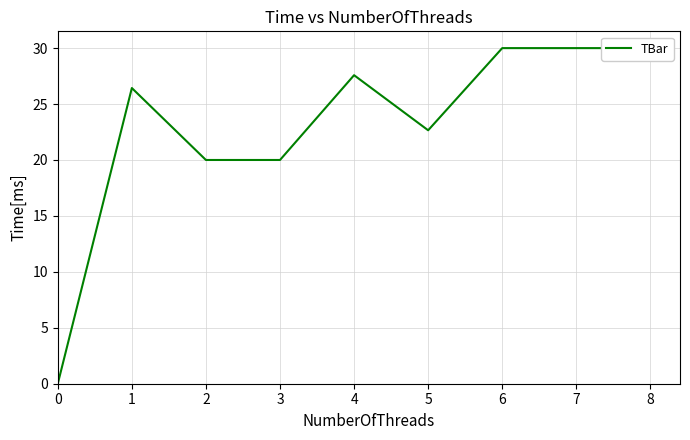

How many interior local valleys (lower than both neighbors) does the data have?

1